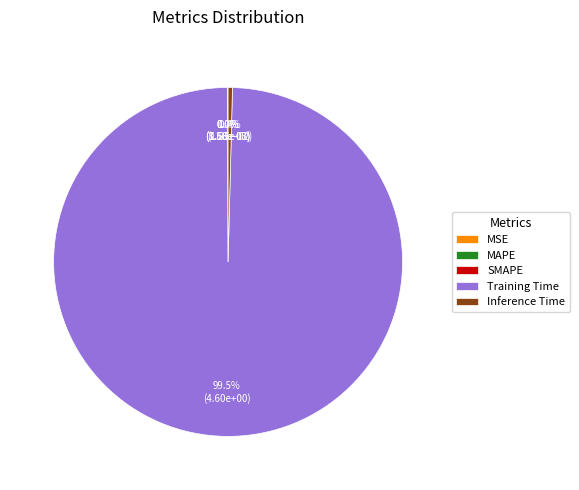

Which category has the biggest portion of the pie?

Training Time